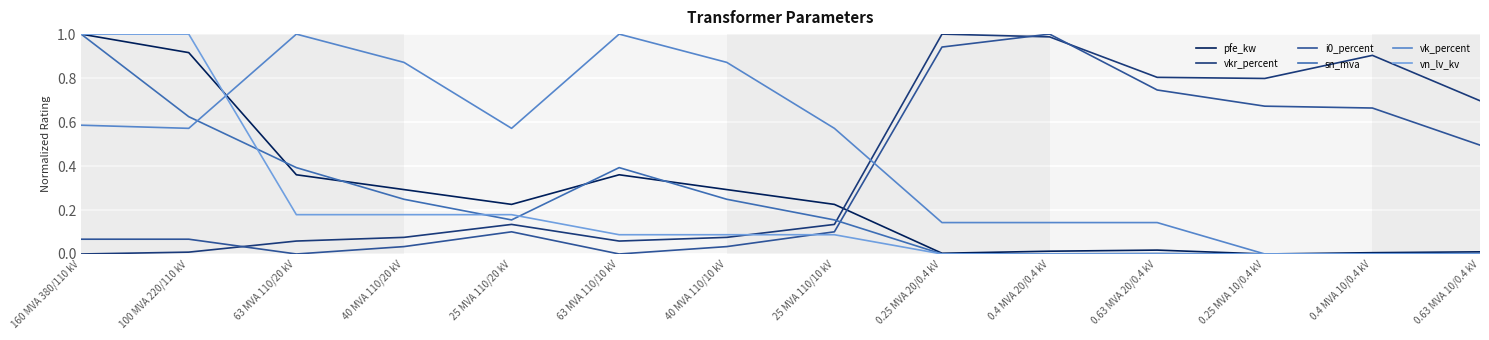

At which category is the sum across all series the highest?

160 MVA 380/110 kV